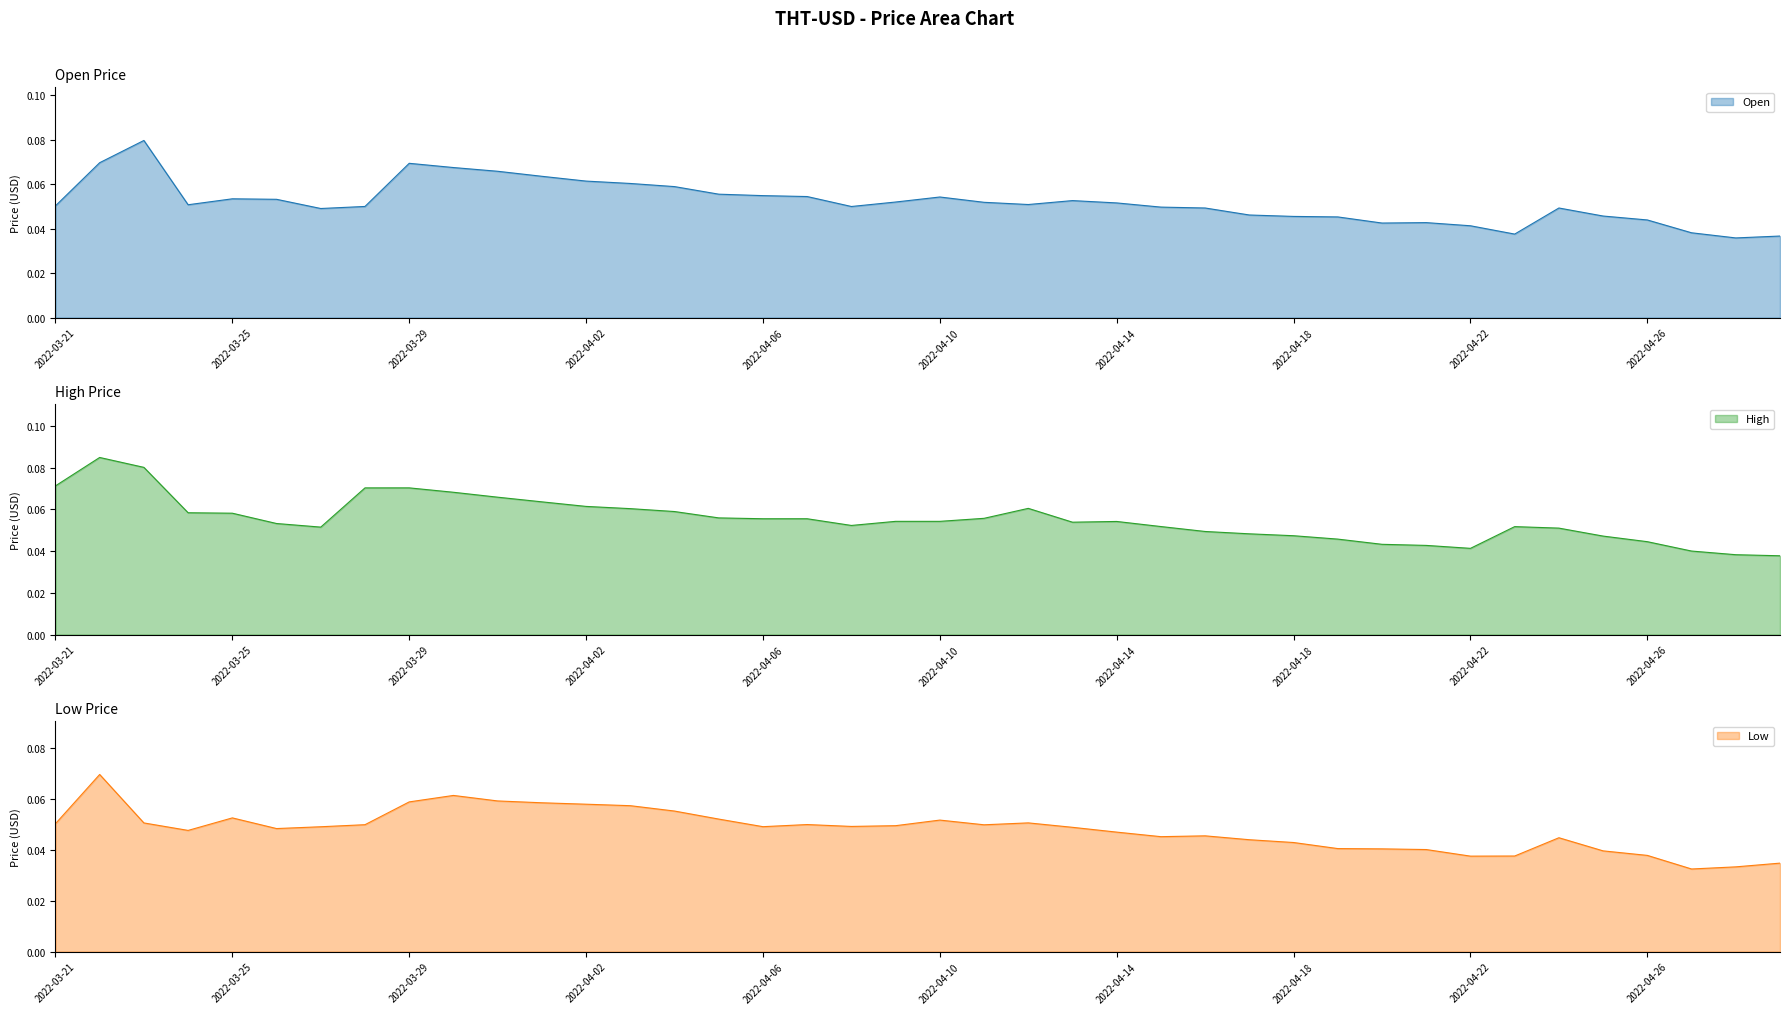

Reading right to left, extract all data points from this chart.

Open: 2022-04-29=0.0	2022-04-28=0.0	2022-04-27=0.0	2022-04-26=0.0	2022-04-25=0.0	2022-04-24=0.0	2022-04-23=0.0	2022-04-22=0.0	2022-04-21=0.0	2022-04-20=0.0	2022-04-19=0.0	2022-04-18=0.0	2022-04-17=0.0	2022-04-16=0.0	2022-04-15=0.0	2022-04-14=0.1	2022-04-13=0.1	2022-04-12=0.1	2022-04-11=0.1	2022-04-10=0.1	2022-04-09=0.1	2022-04-08=0.0	2022-04-07=0.1	2022-04-06=0.1	2022-04-05=0.1	2022-04-04=0.1	2022-04-03=0.1	2022-04-02=0.1	2022-04-01=0.1	2022-03-31=0.1	2022-03-30=0.1	2022-03-29=0.1	2022-03-28=0.1	2022-03-27=0.0	2022-03-26=0.1	2022-03-25=0.1	2022-03-24=0.1	2022-03-23=0.1	2022-03-22=0.1	2022-03-21=0.1
High: 2022-04-29=0.0	2022-04-28=0.0	2022-04-27=0.0	2022-04-26=0.0	2022-04-25=0.0	2022-04-24=0.1	2022-04-23=0.1	2022-04-22=0.0	2022-04-21=0.0	2022-04-20=0.0	2022-04-19=0.0	2022-04-18=0.0	2022-04-17=0.0	2022-04-16=0.0	2022-04-15=0.1	2022-04-14=0.1	2022-04-13=0.1	2022-04-12=0.1	2022-04-11=0.1	2022-04-10=0.1	2022-04-09=0.1	2022-04-08=0.1	2022-04-07=0.1	2022-04-06=0.1	2022-04-05=0.1	2022-04-04=0.1	2022-04-03=0.1	2022-04-02=0.1	2022-04-01=0.1	2022-03-31=0.1	2022-03-30=0.1	2022-03-29=0.1	2022-03-28=0.1	2022-03-27=0.1	2022-03-26=0.1	2022-03-25=0.1	2022-03-24=0.1	2022-03-23=0.1	2022-03-22=0.1	2022-03-21=0.1
Low: 2022-04-29=0.0	2022-04-28=0.0	2022-04-27=0.0	2022-04-26=0.0	2022-04-25=0.0	2022-04-24=0.0	2022-04-23=0.0	2022-04-22=0.0	2022-04-21=0.0	2022-04-20=0.0	2022-04-19=0.0	2022-04-18=0.0	2022-04-17=0.0	2022-04-16=0.0	2022-04-15=0.0	2022-04-14=0.0	2022-04-13=0.0	2022-04-12=0.1	2022-04-11=0.0	2022-04-10=0.1	2022-04-09=0.0	2022-04-08=0.0	2022-04-07=0.0	2022-04-06=0.0	2022-04-05=0.1	2022-04-04=0.1	2022-04-03=0.1	2022-04-02=0.1	2022-04-01=0.1	2022-03-31=0.1	2022-03-30=0.1	2022-03-29=0.1	2022-03-28=0.0	2022-03-27=0.0	2022-03-26=0.0	2022-03-25=0.1	2022-03-24=0.0	2022-03-23=0.1	2022-03-22=0.1	2022-03-21=0.1